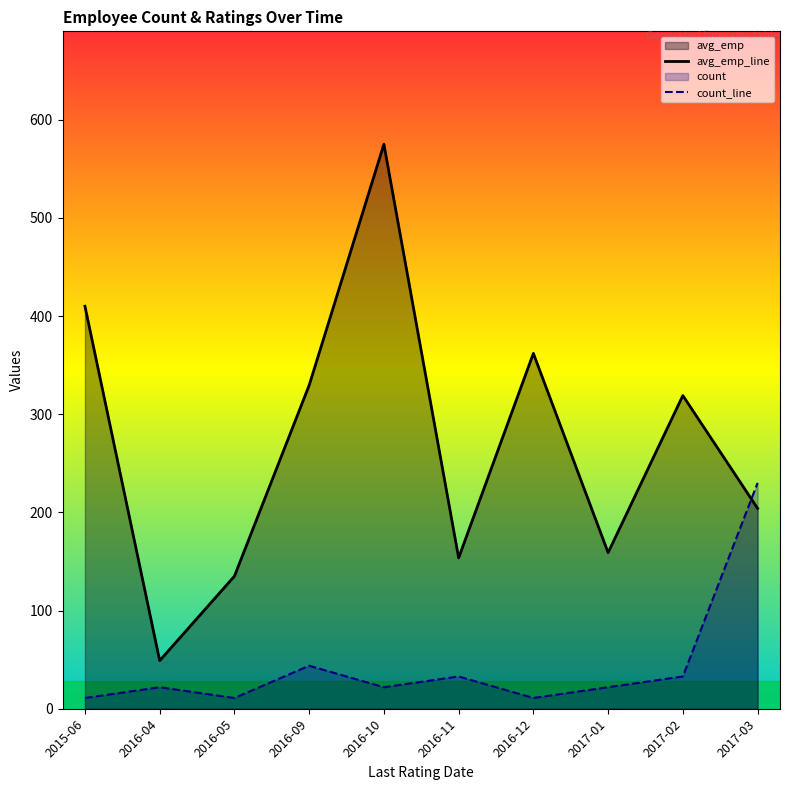

What is the difference between the highest and lowest values at 2016-04?

27.1